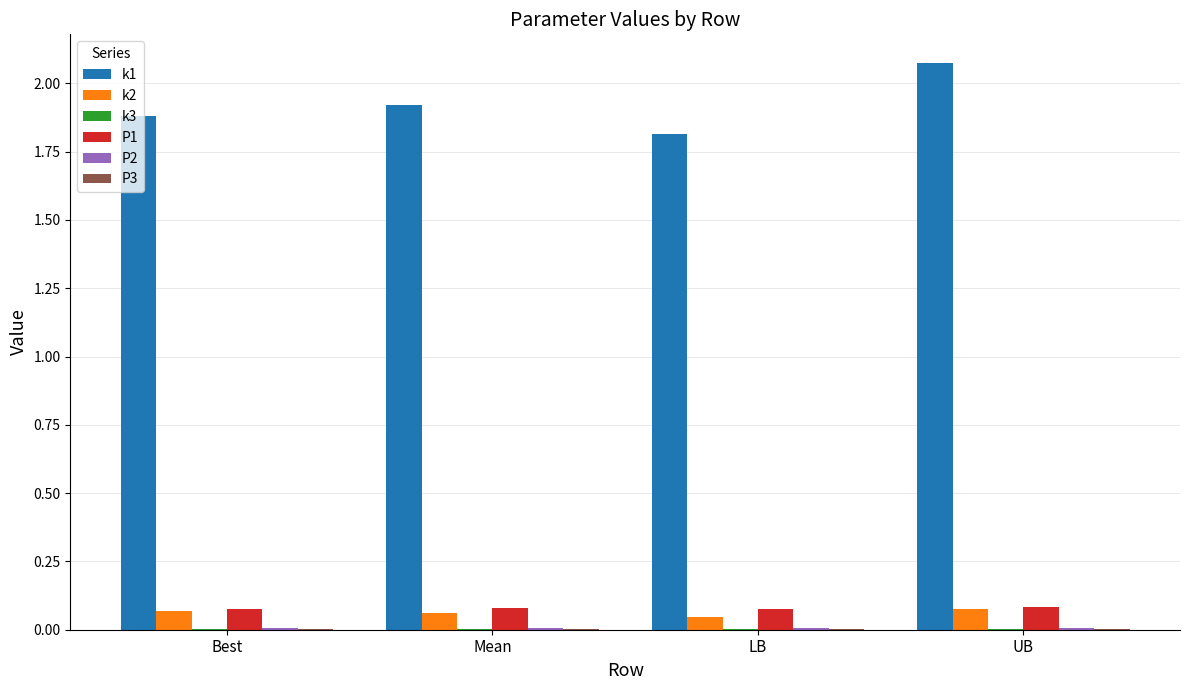

Which series has the largest total across all categories?

k1